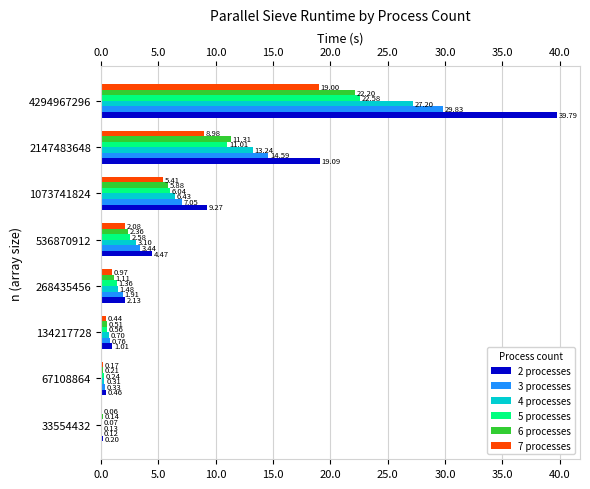

What is the sum of all 6 processes values?

43.7